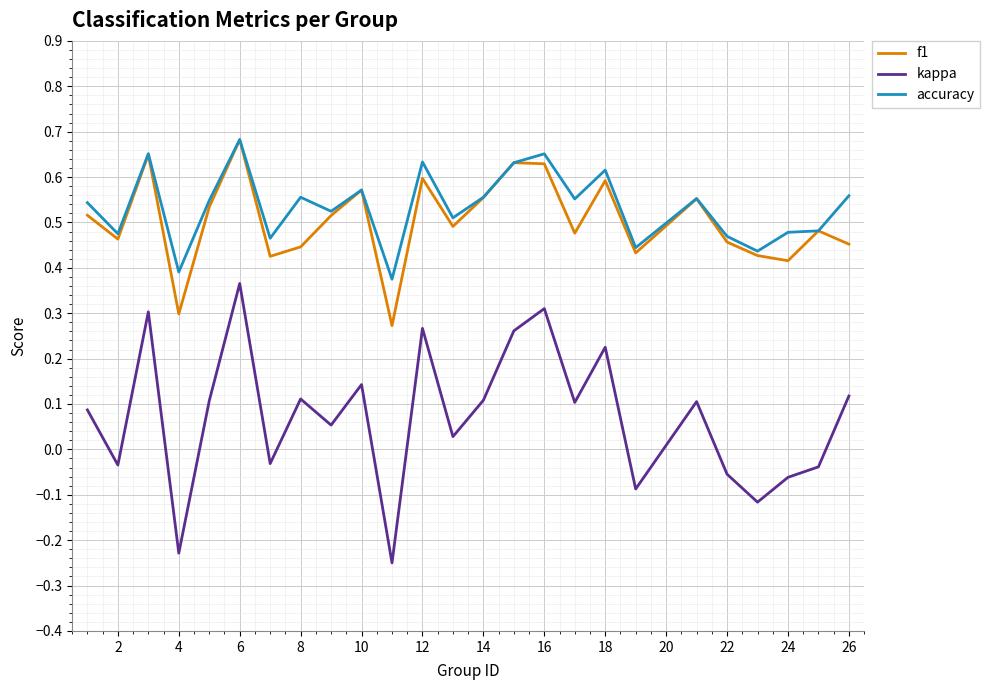

True or false: accuracy and kappa intersect in this chart.

False